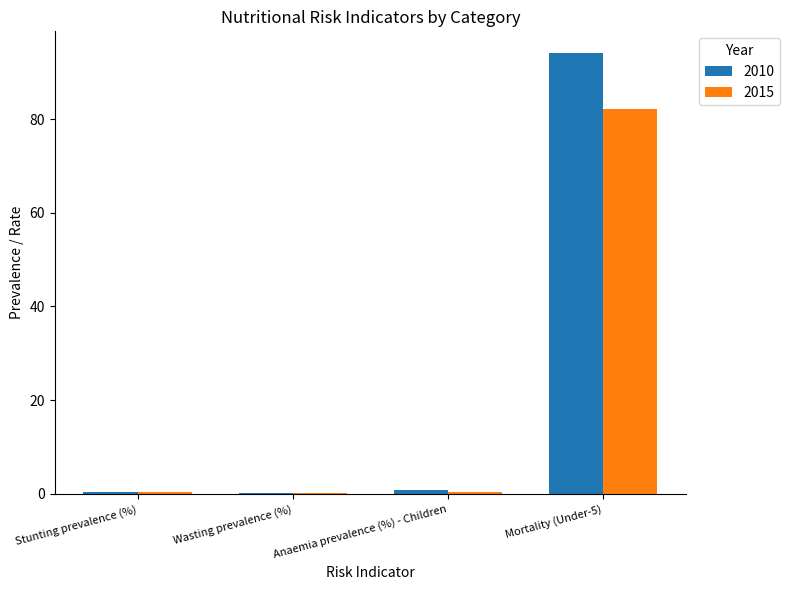

Read the 2015 value at Anaemia prevalence (%) - Children.

0.5